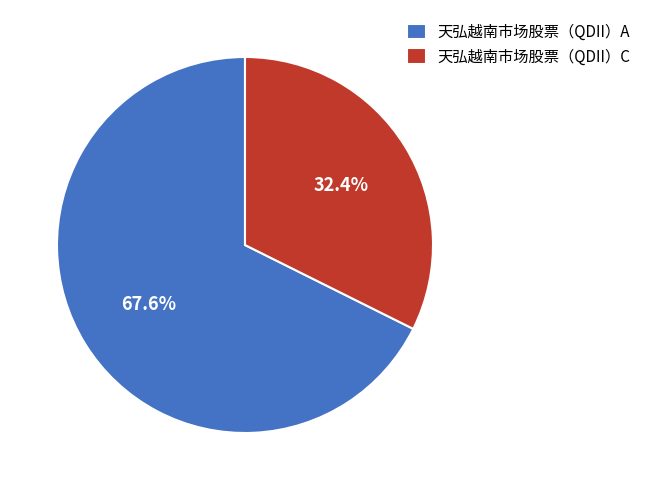

To the nearest percent, what percentage of the pie is 天弘越南市场股票（QDII）A?

68%